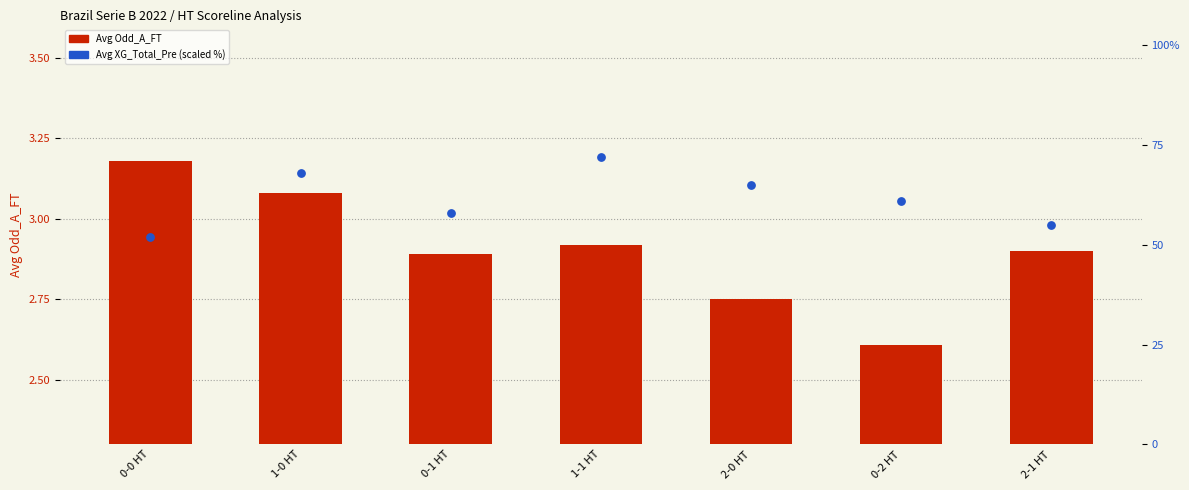

Which series contains the highest Y value?

Avg XG_Total_Pre (scaled %)